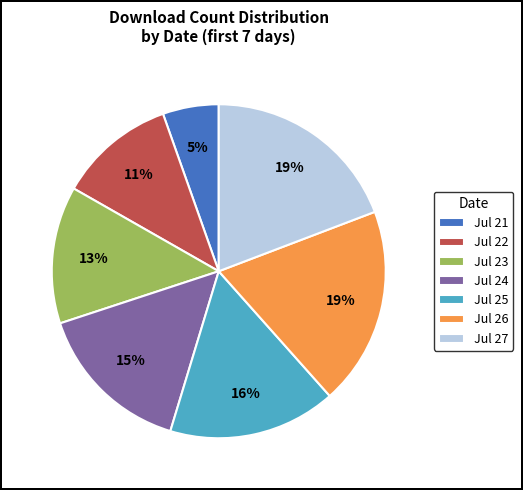

Is there a majority slice in this chart?

No